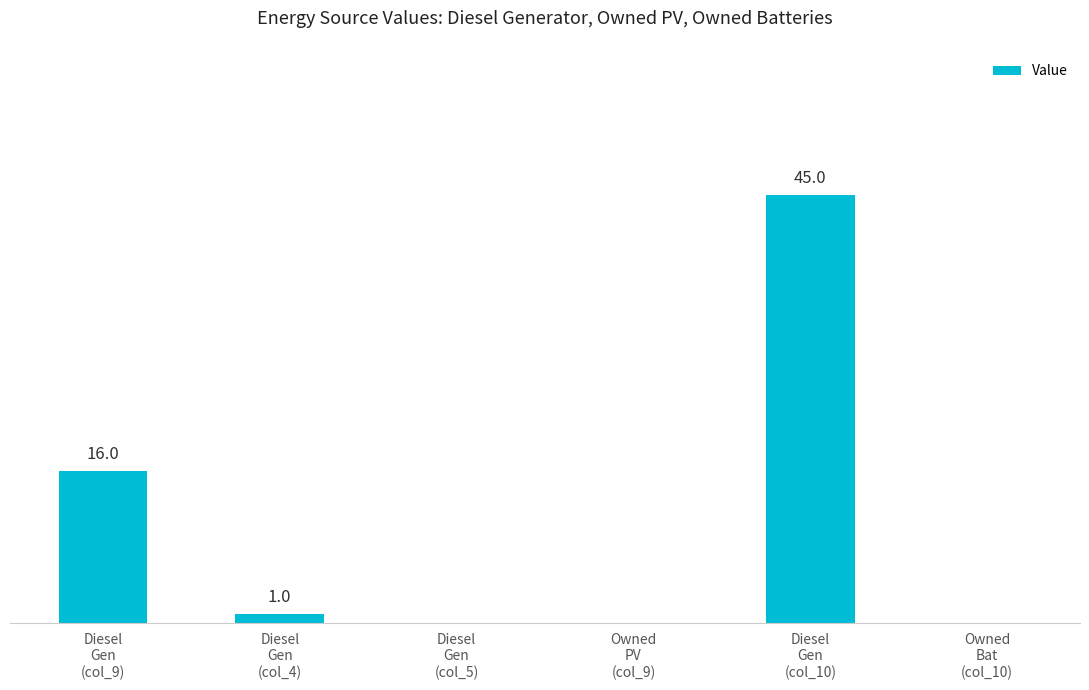

At which label is the value closest to 22?

Diesel
Gen
(col_9)